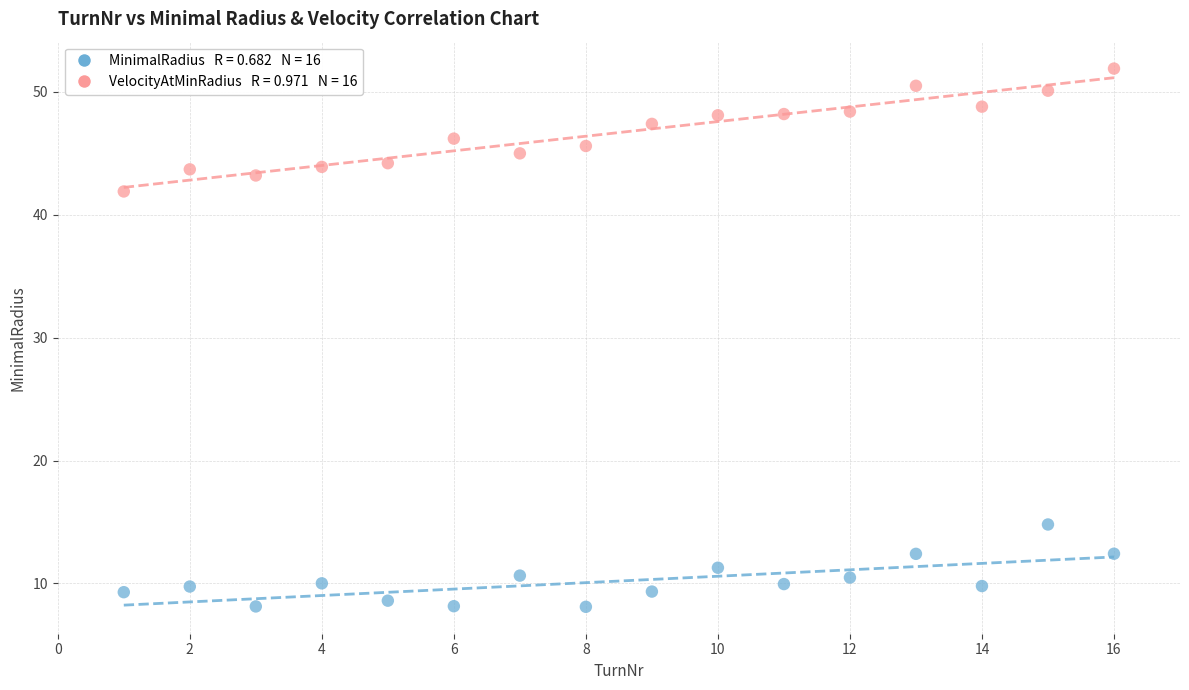

Across all data points, what is the range of X values (max minus min)?

15.0